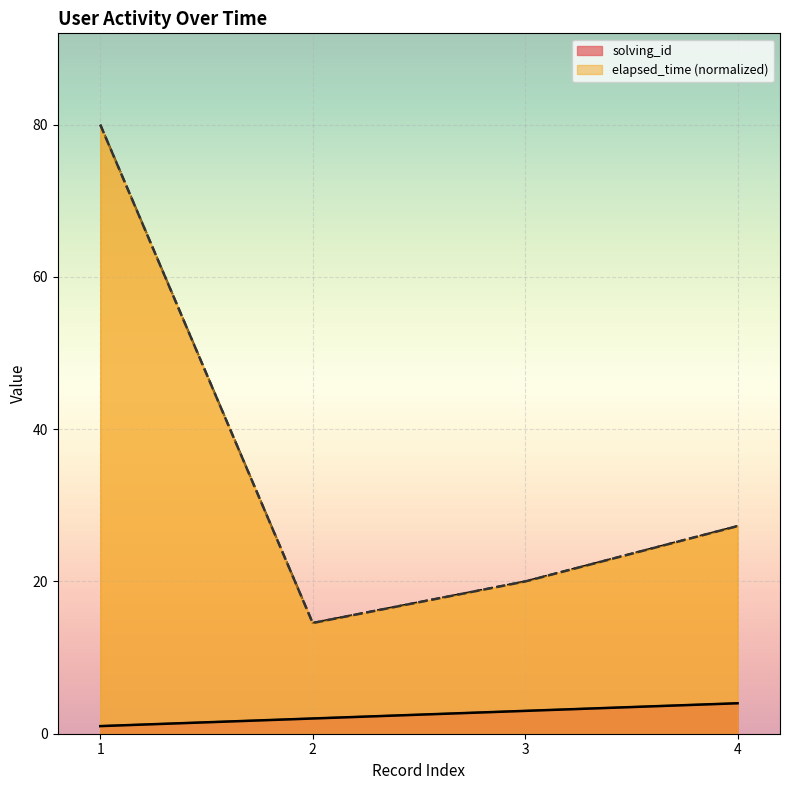

List the series in order of their overall mean, highest first.

elapsed_time, solving_id